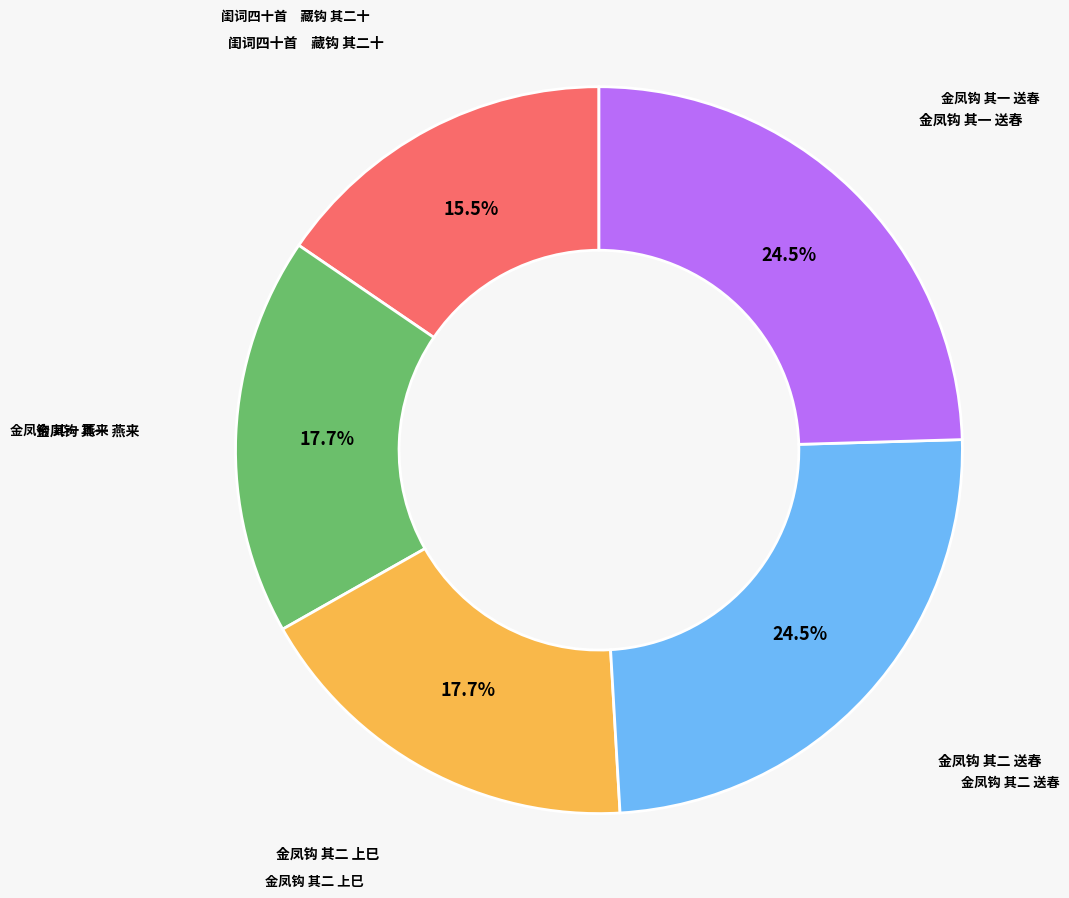

Is there a majority slice in this chart?

No